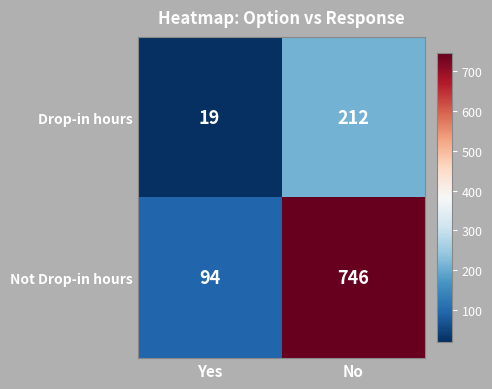

Reading right to left, transcribe all the data shown in this chart.

Drop-in hours: No=212	Yes=19
Not Drop-in hours: No=746	Yes=94